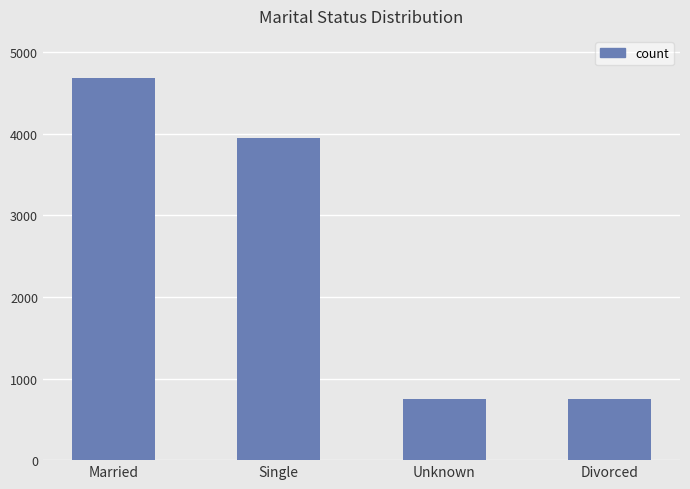

What is the difference between the maximum and minimum values?

3939